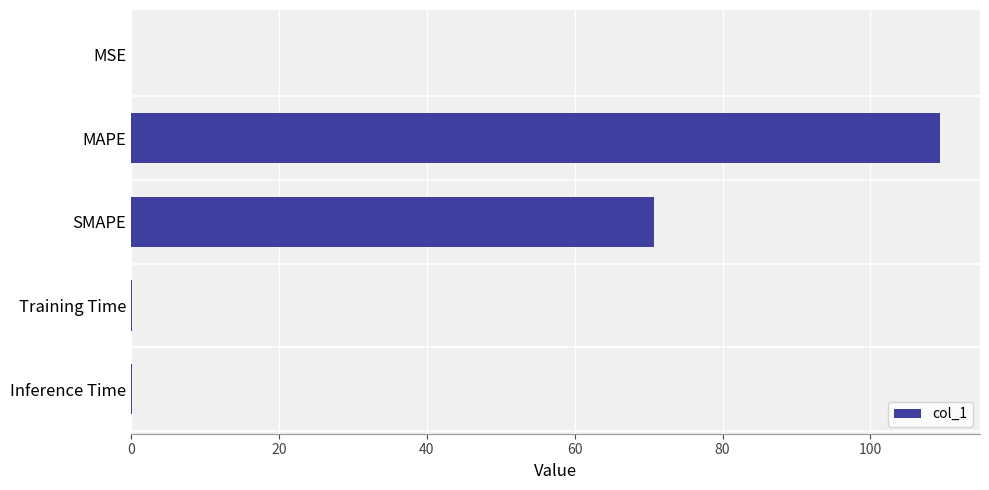

Is it true that the value at SMAPE is 94.2?

False